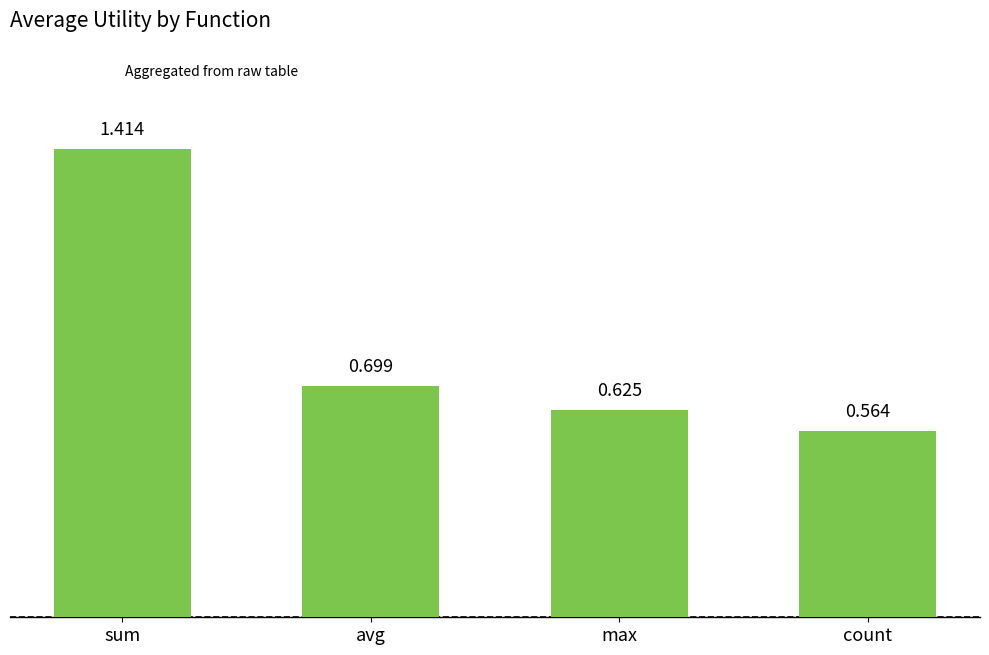

What is the label of the 2nd bar from the left?

avg